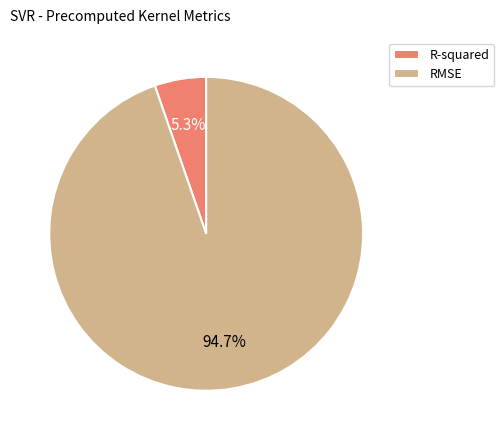

To the nearest percent, what is the difference between the RMSE and R-squared slice percentages?

89%